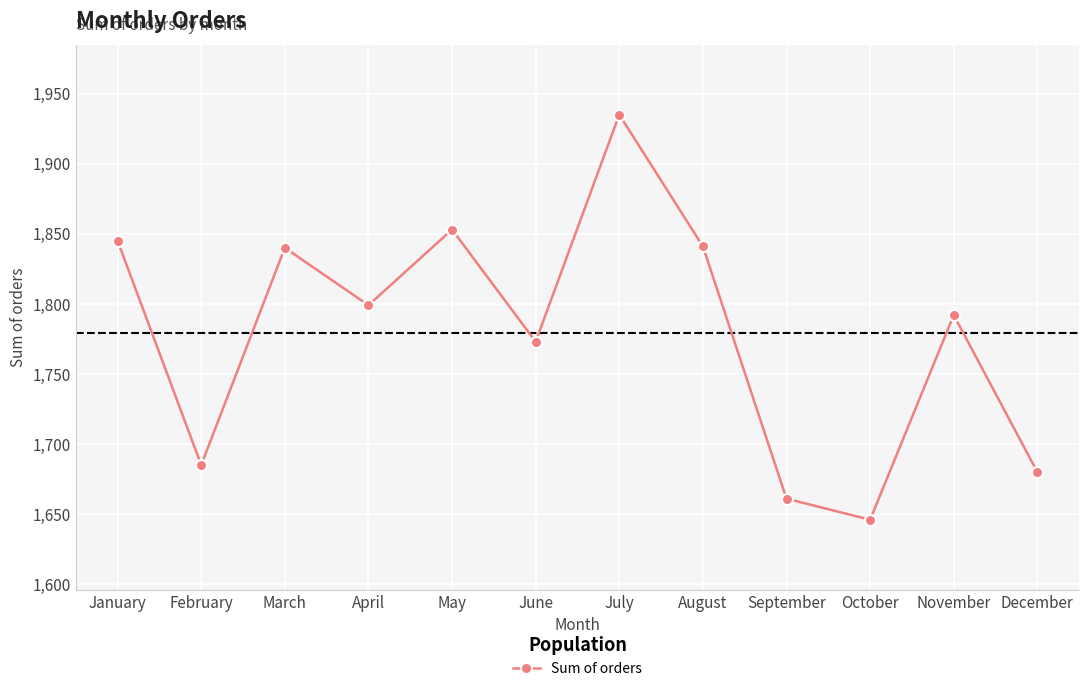

How many points are higher than both their immediate neighbors (excluding endpoints)?

4